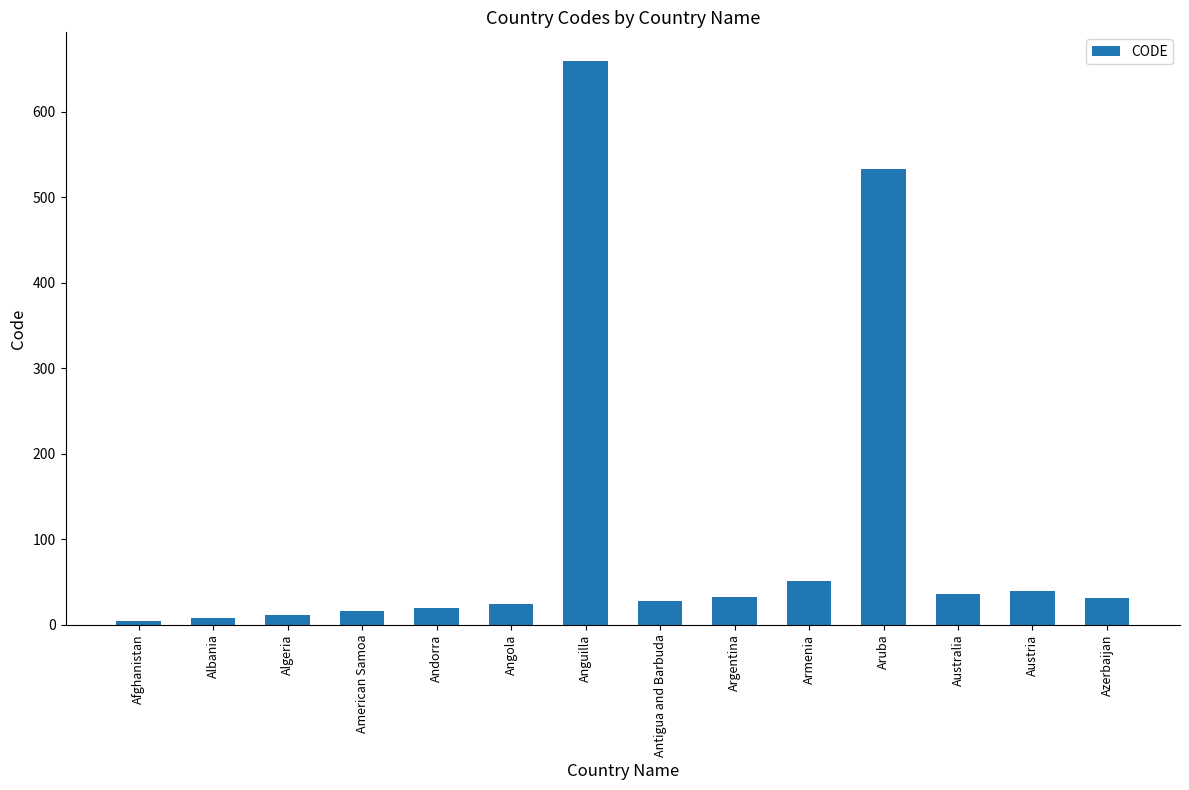

At which label is the value closest to 332?

Aruba